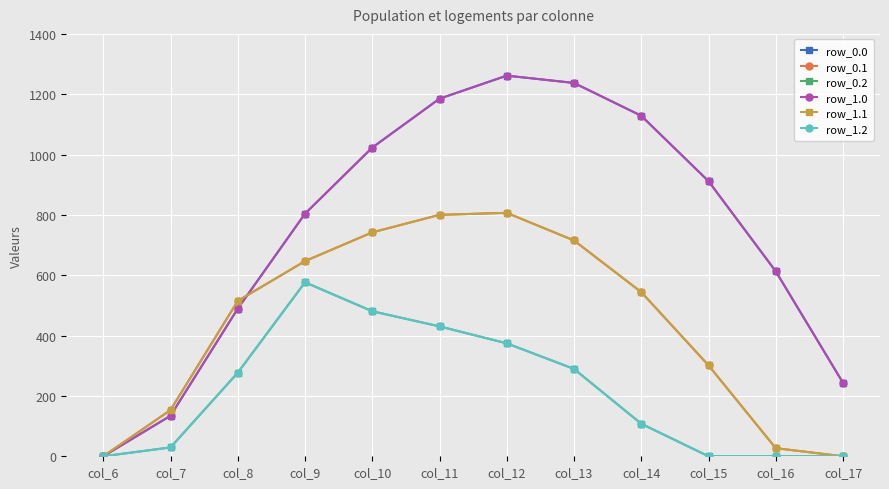

What value does the row_0.0 series have at col_7?

134.3